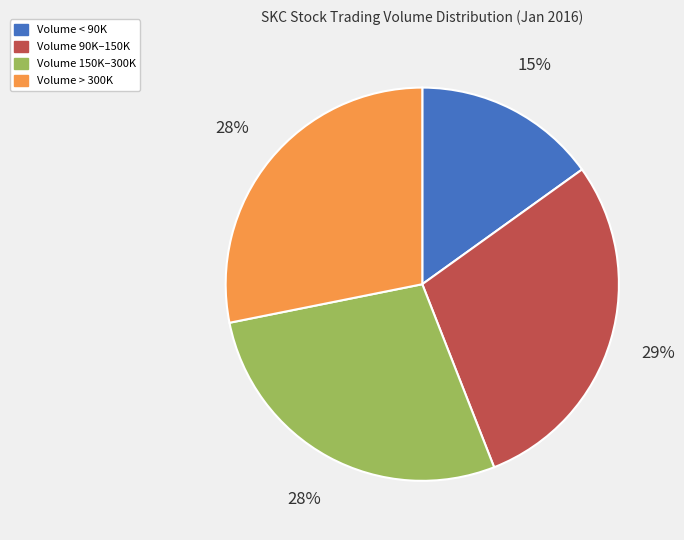

What percentage is the Volume 90K–150K slice, to the nearest percent?

29%